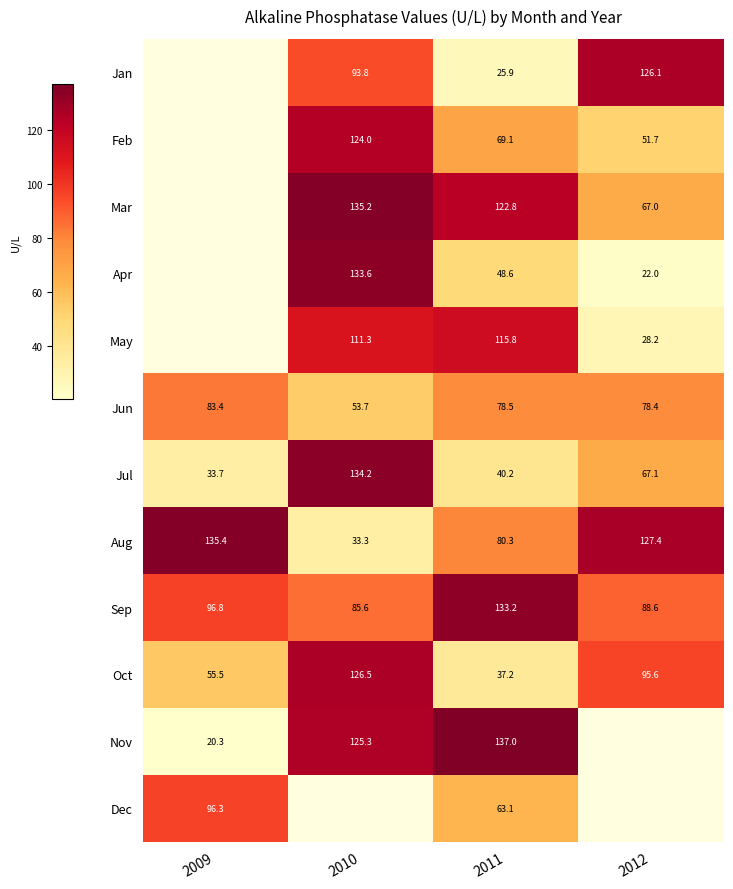

The value of Jun at 2009 is 83.4. True or false?

True